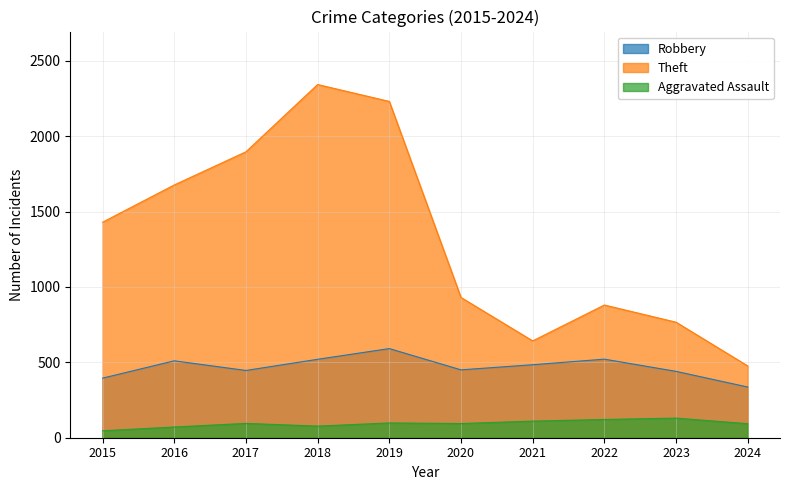

At which category does Aggravated Assault reach its first local valley?

2018